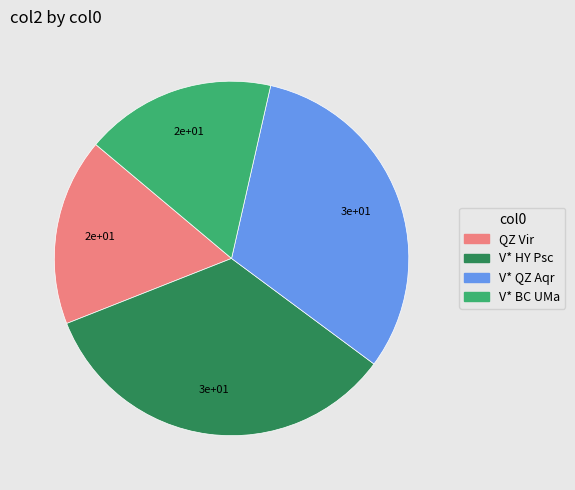

Is it true that V* HY Psc is 23% of the pie?

False